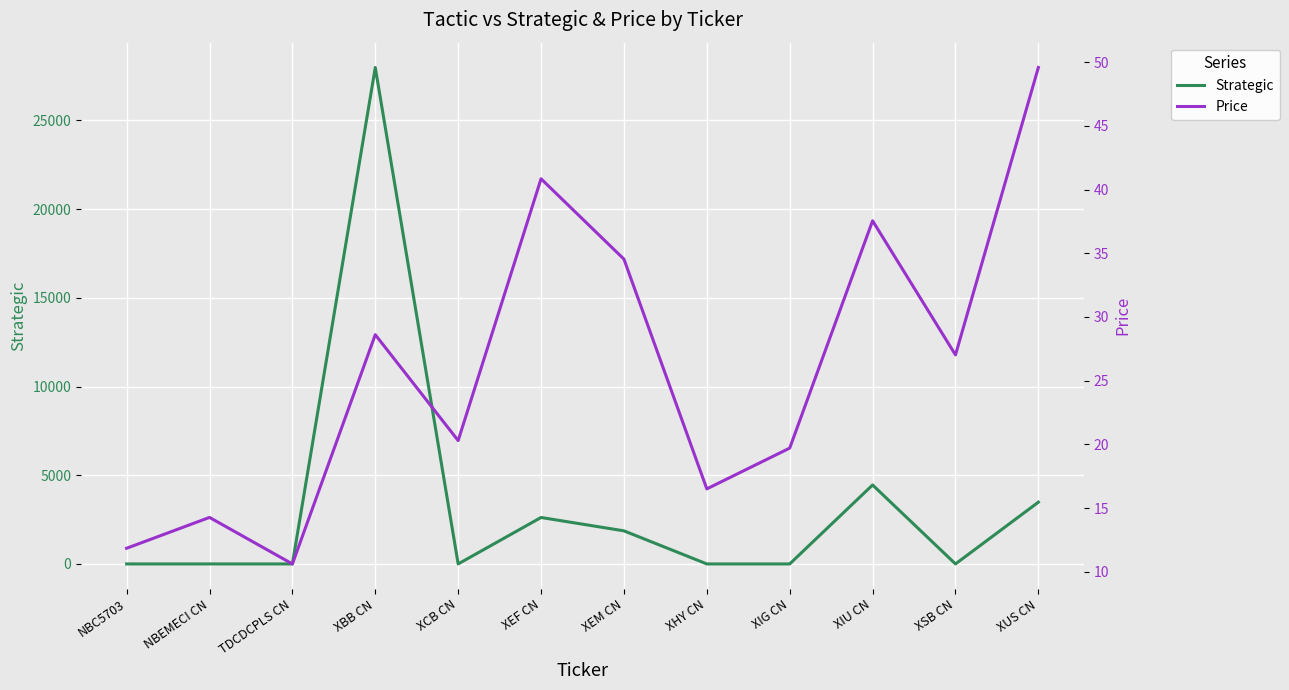

What is the difference between the second highest and minimum values in the Strategic series?

4451